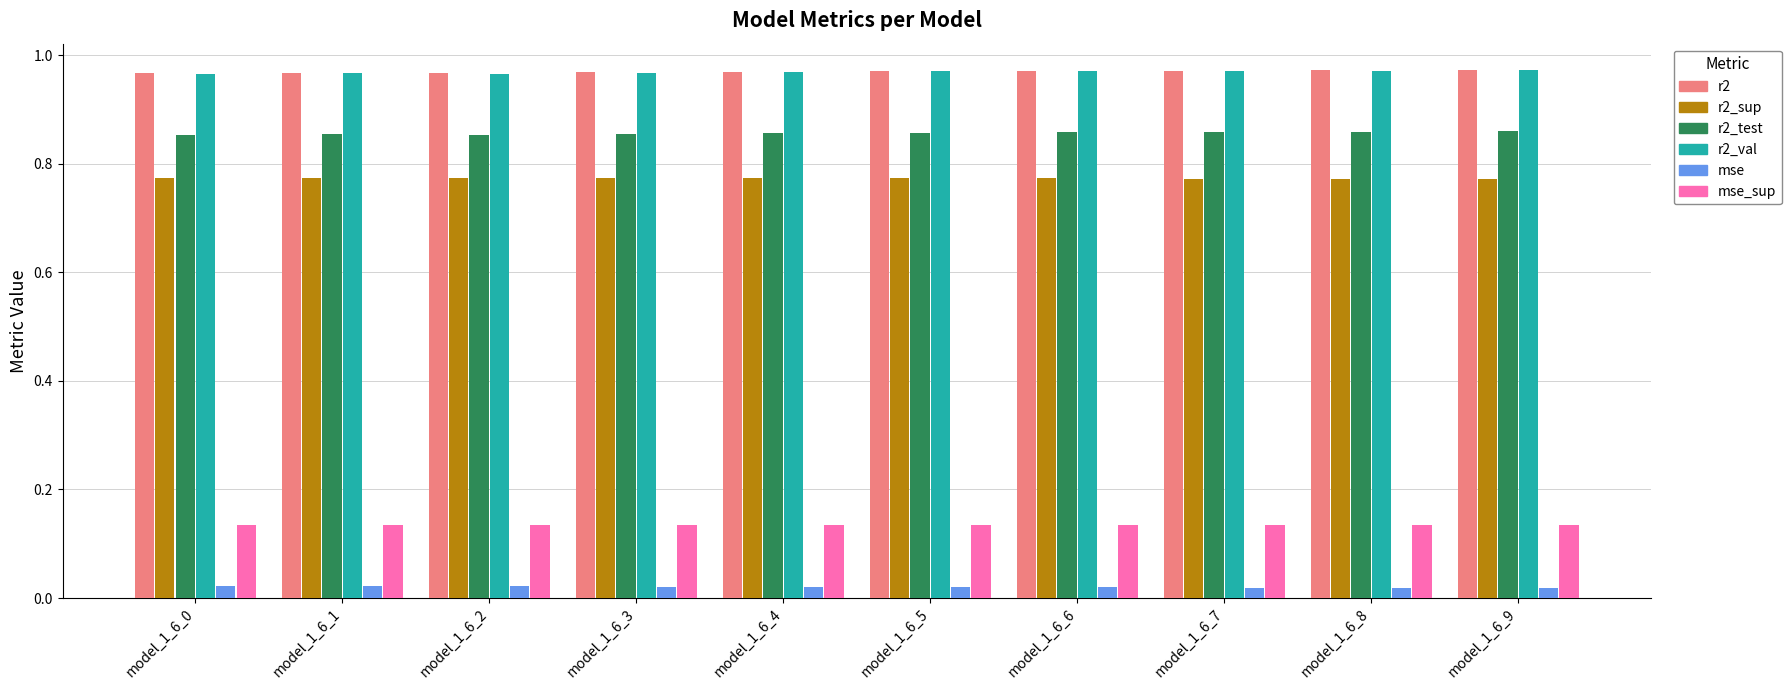

Is the value of r2_val at model_1_6_8 greater than the value of mse_sup at model_1_6_8?

Yes